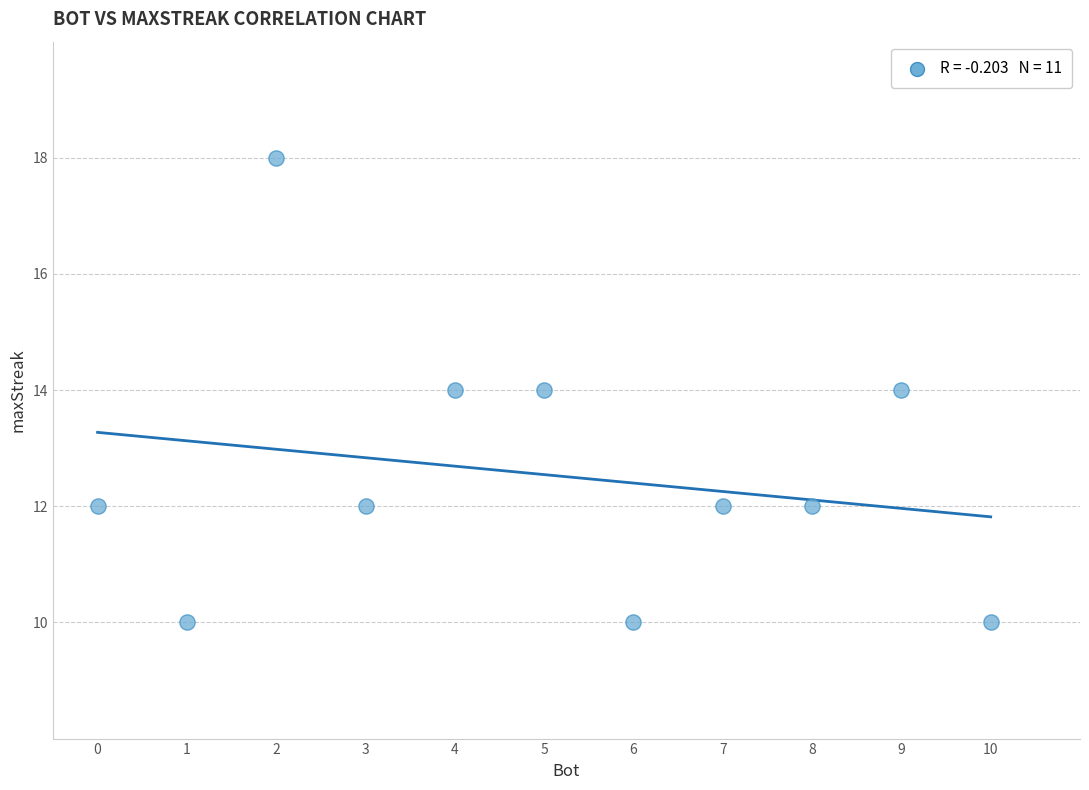

What is the range of X values (max minus min)?

10